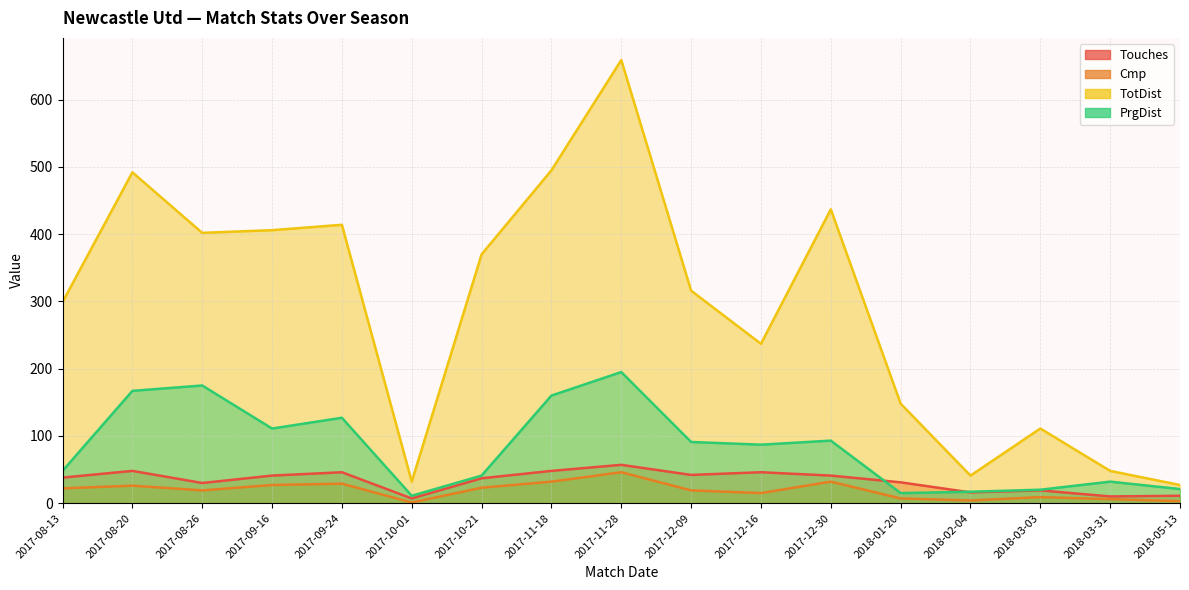

What is the difference between the maximum and second lowest values in the Touches series?

47